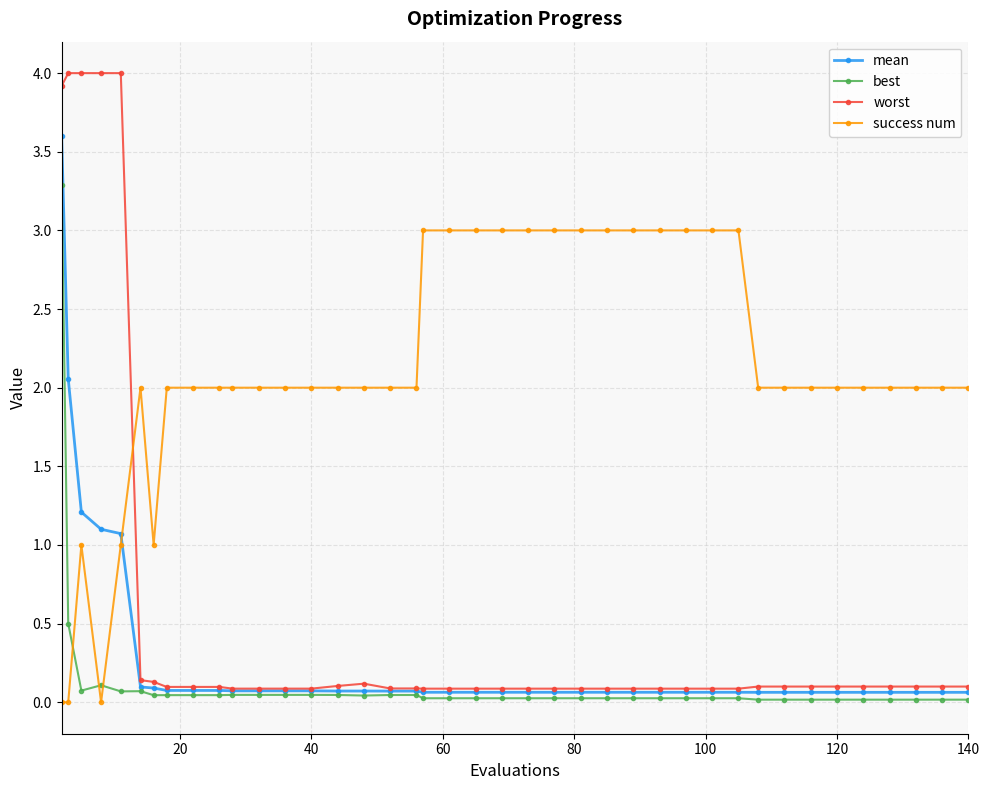

After their last crossing, which series has the higher values: worst or success num?

success num